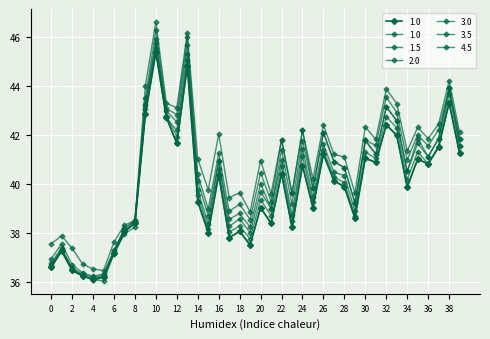

The 4.5 series shows 38.3 at 7.0. True or false?

True